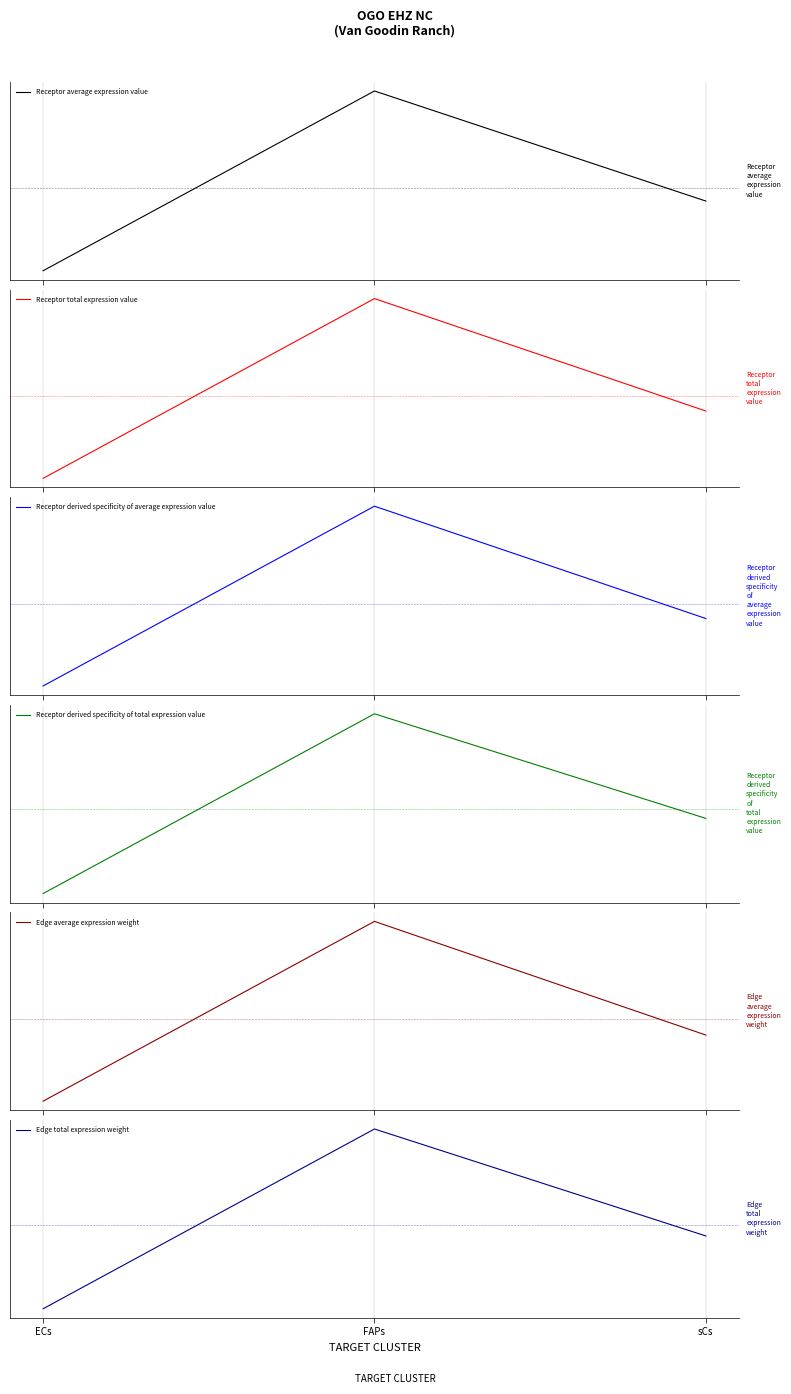

Which category has the lowest value across all series?

ECs